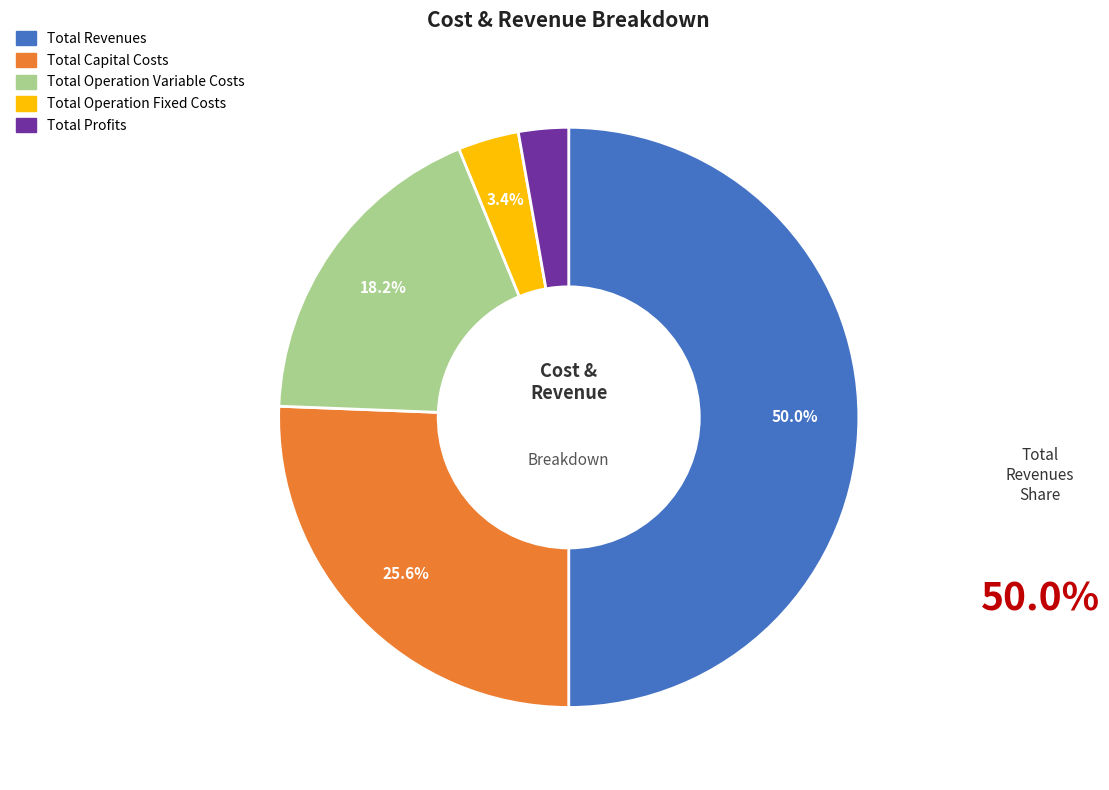

True or false: Total Capital Costs accounts for 26% of the total.

True